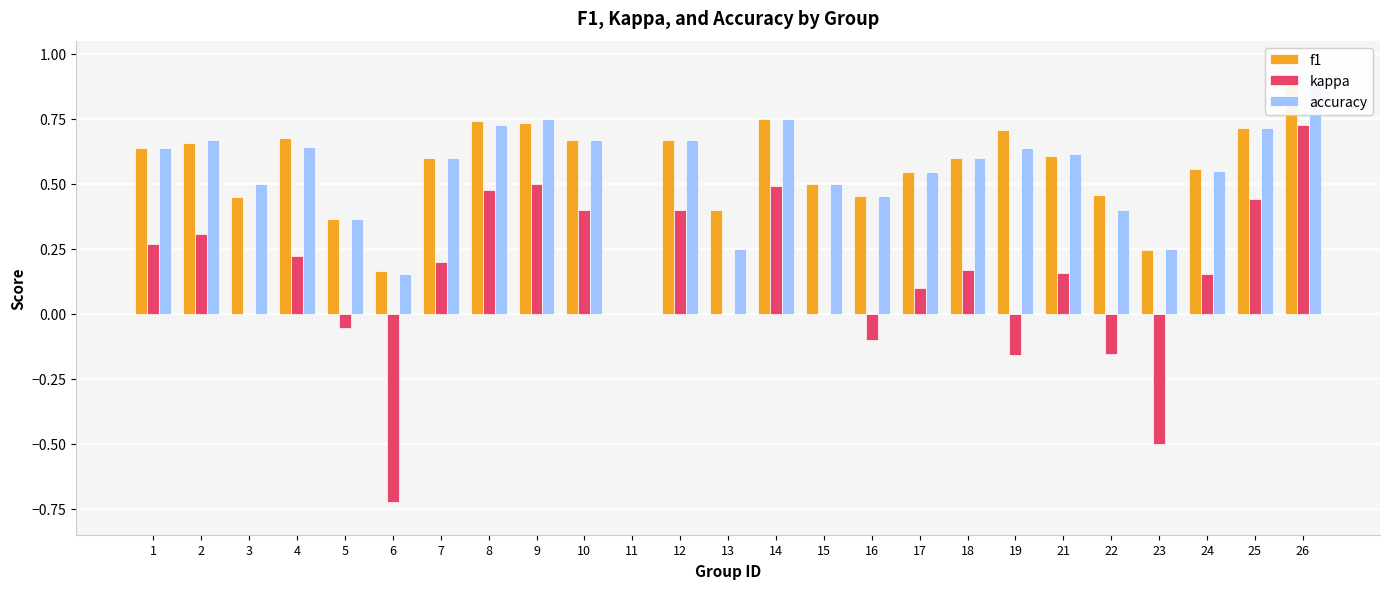

At how many categories does at least one series exceed 0?

24